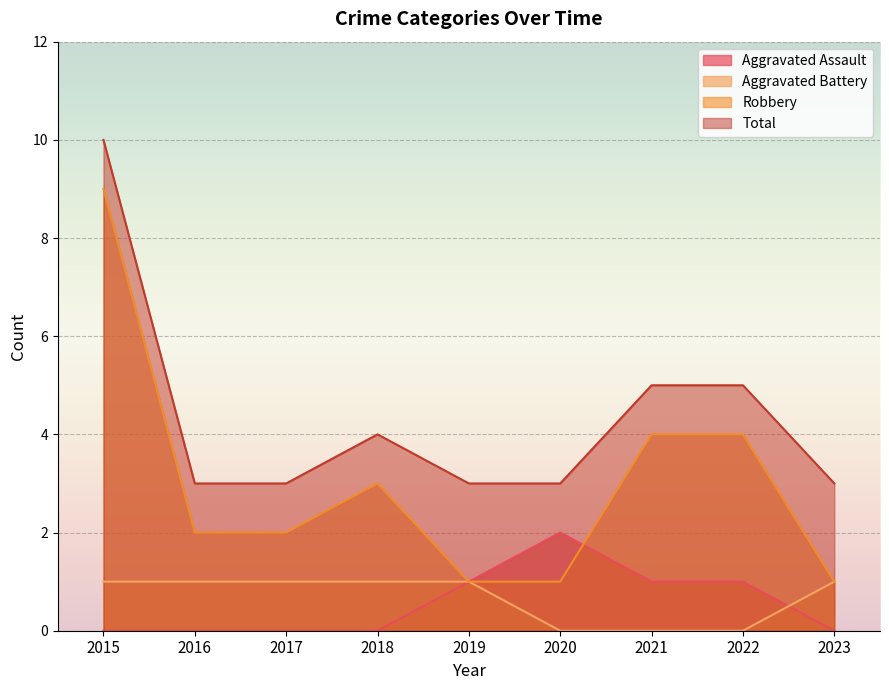

Where is the first local maximum for Aggravated Assault?

2020